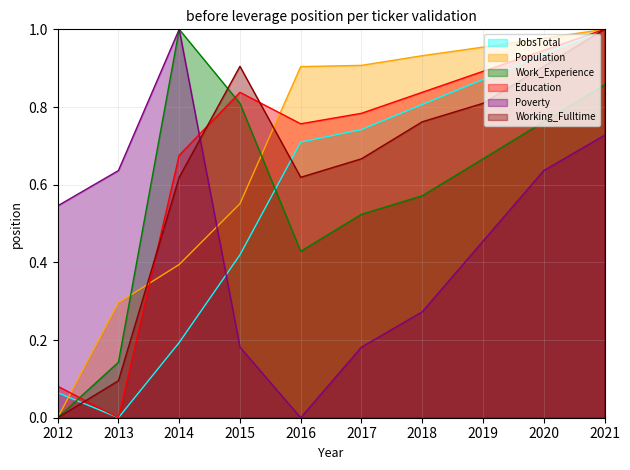

Where do Working_Fulltime and Education first cross each other?

2012 and 2013